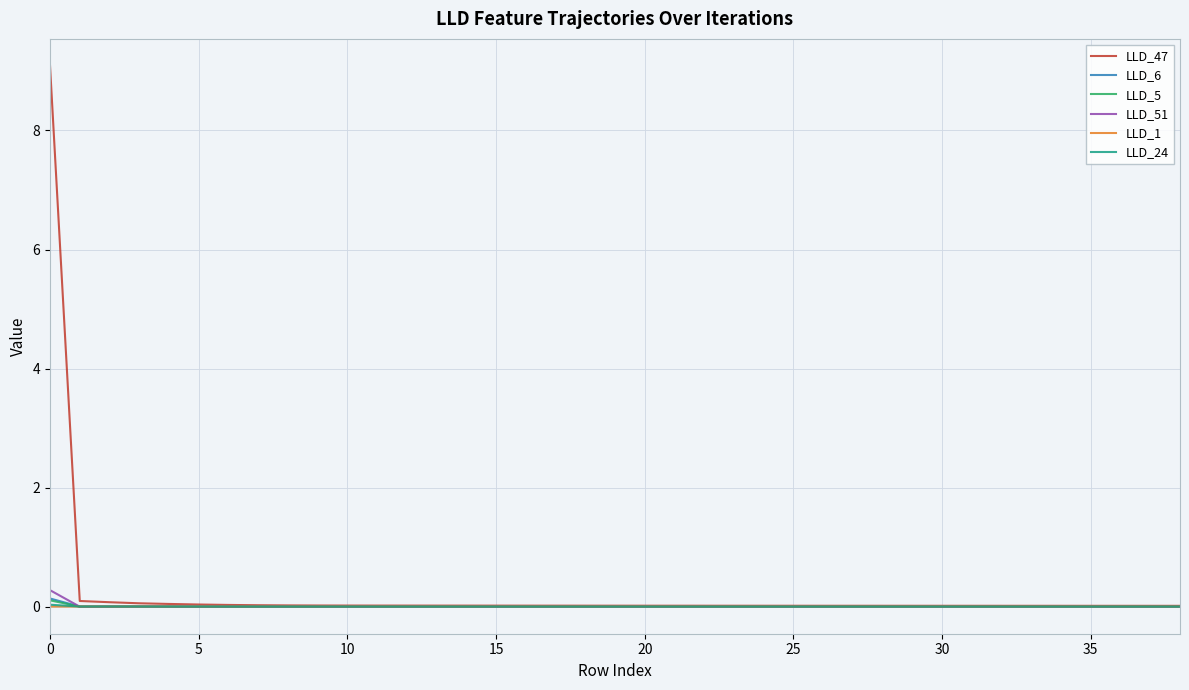

Which series has the widest spread of values?

LLD_47